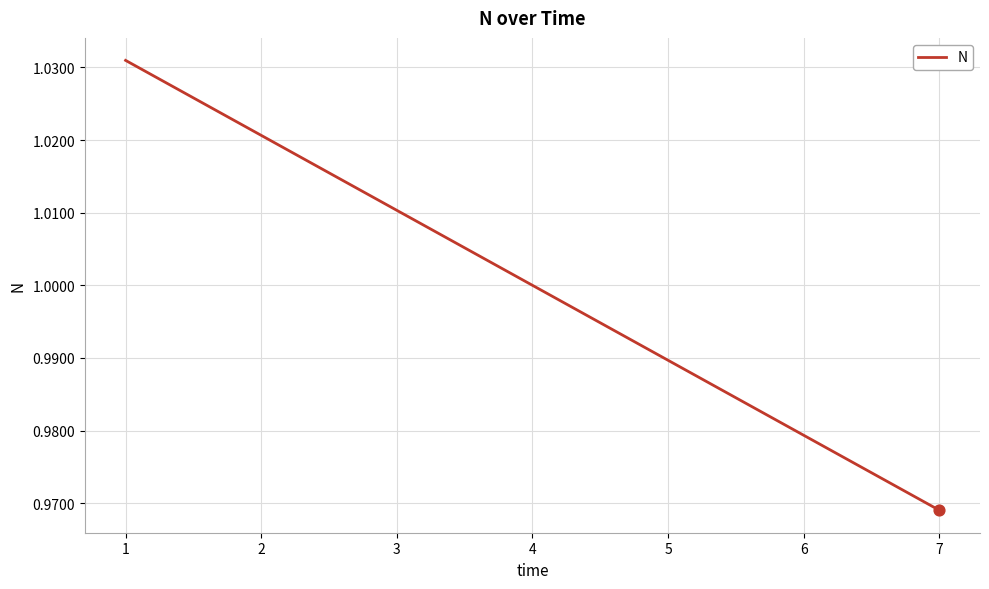

What is the change in value from 1 to 6?

-0.1